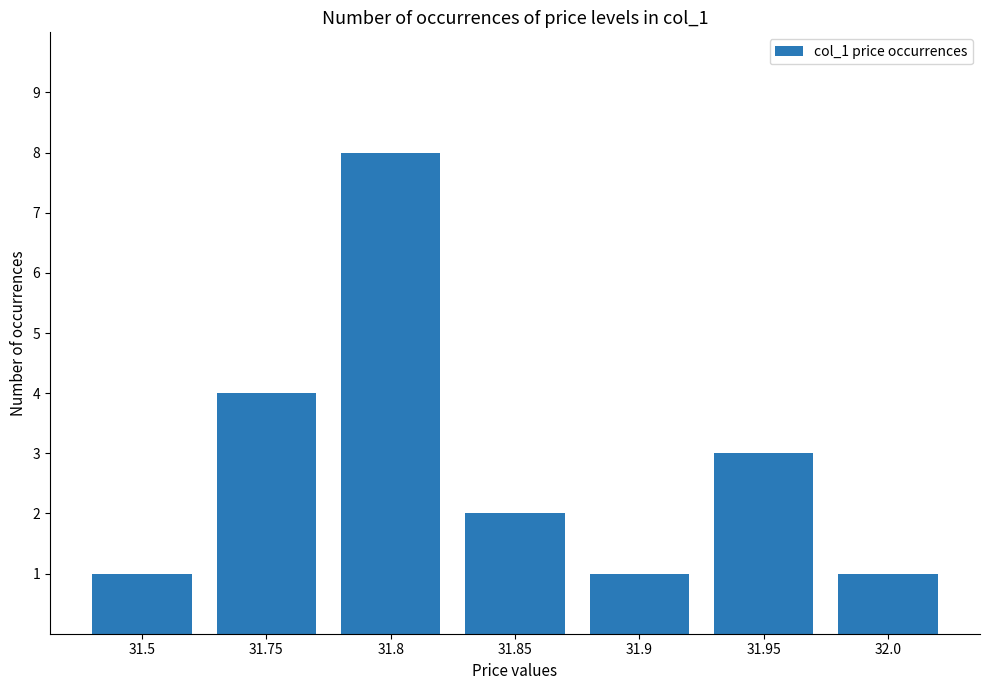

At which label is the value closest to 4?

31.75